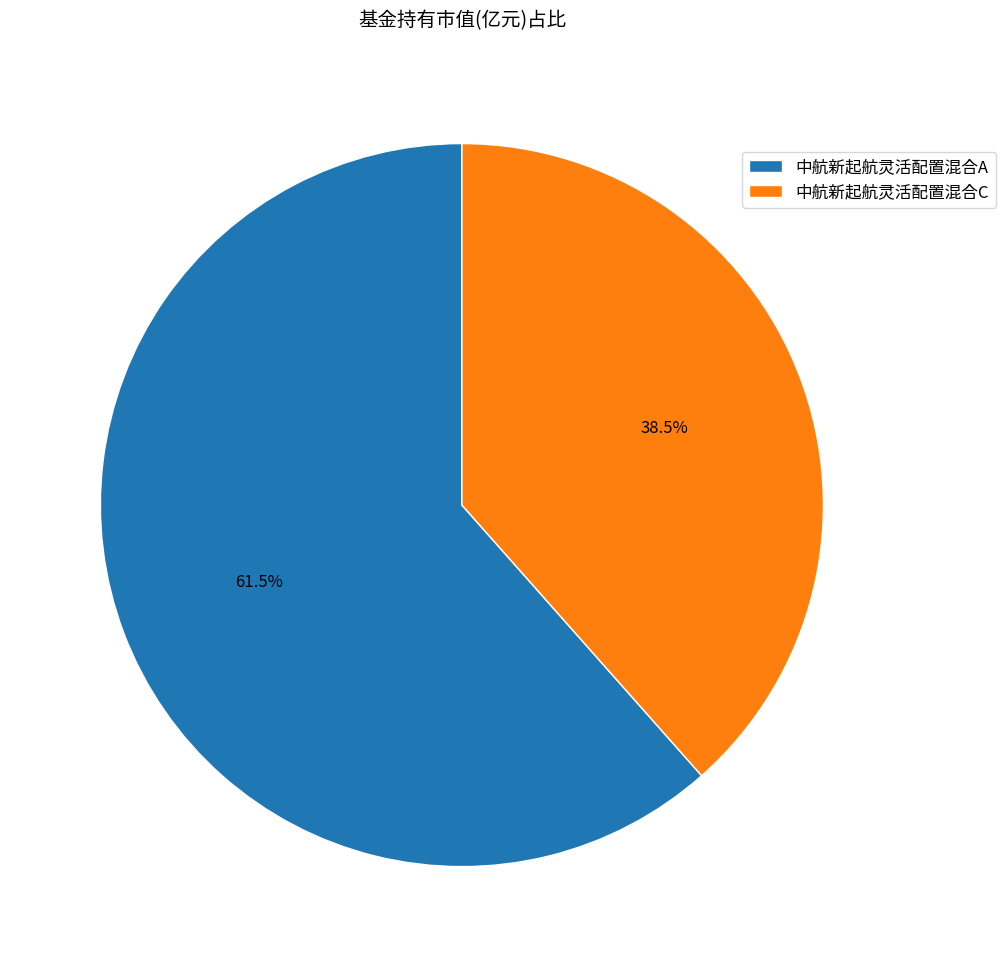

Does any single category account for the majority?

Yes